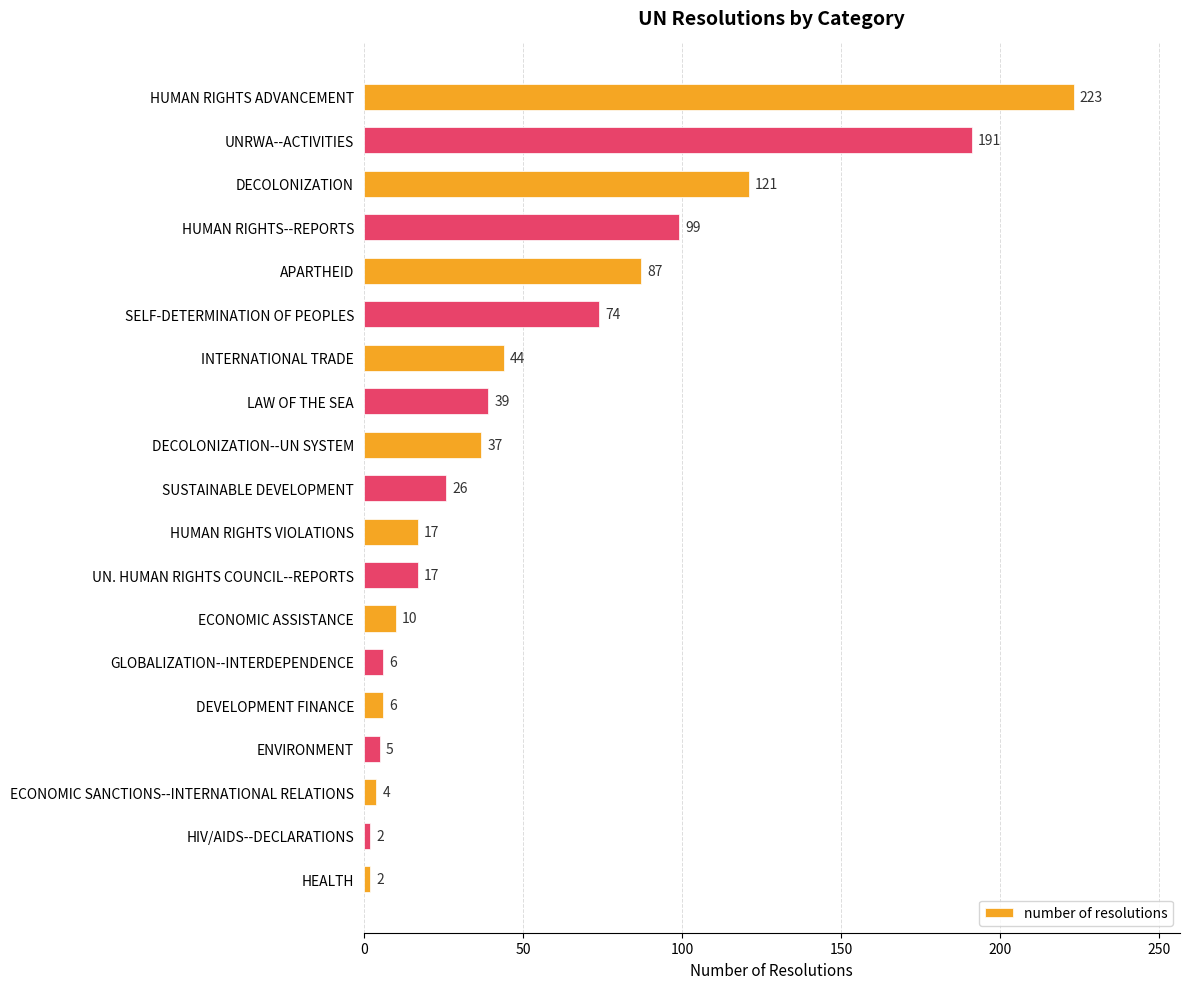

What position from the bottom is HUMAN RIGHTS ADVANCEMENT?

19